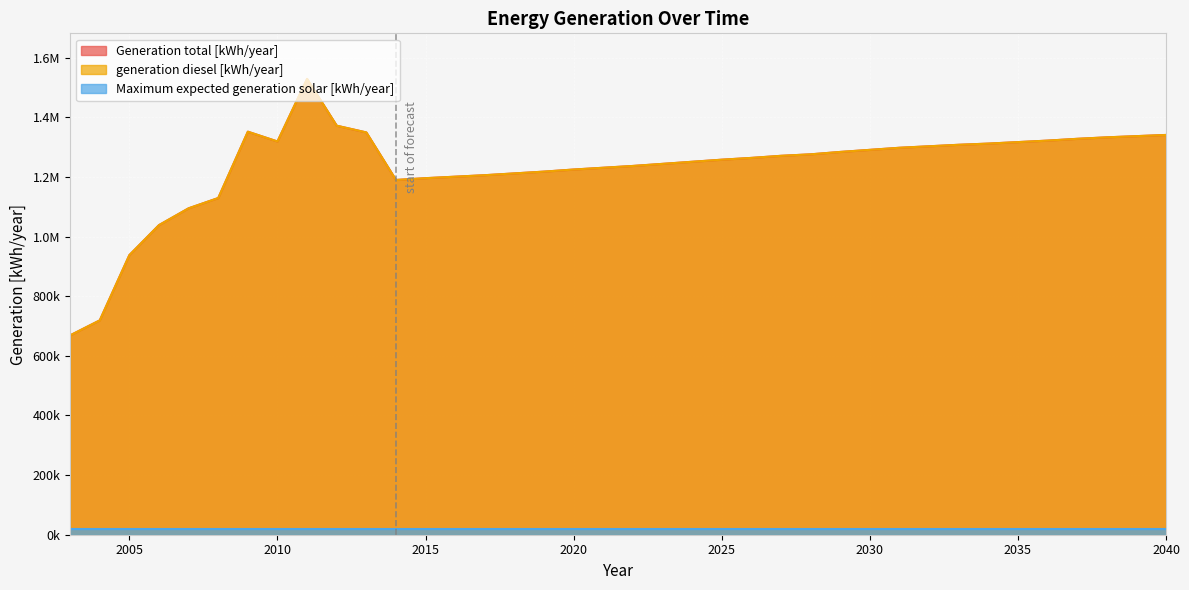

Which series has the largest range (max minus min)?

Generation total [kWh/year]